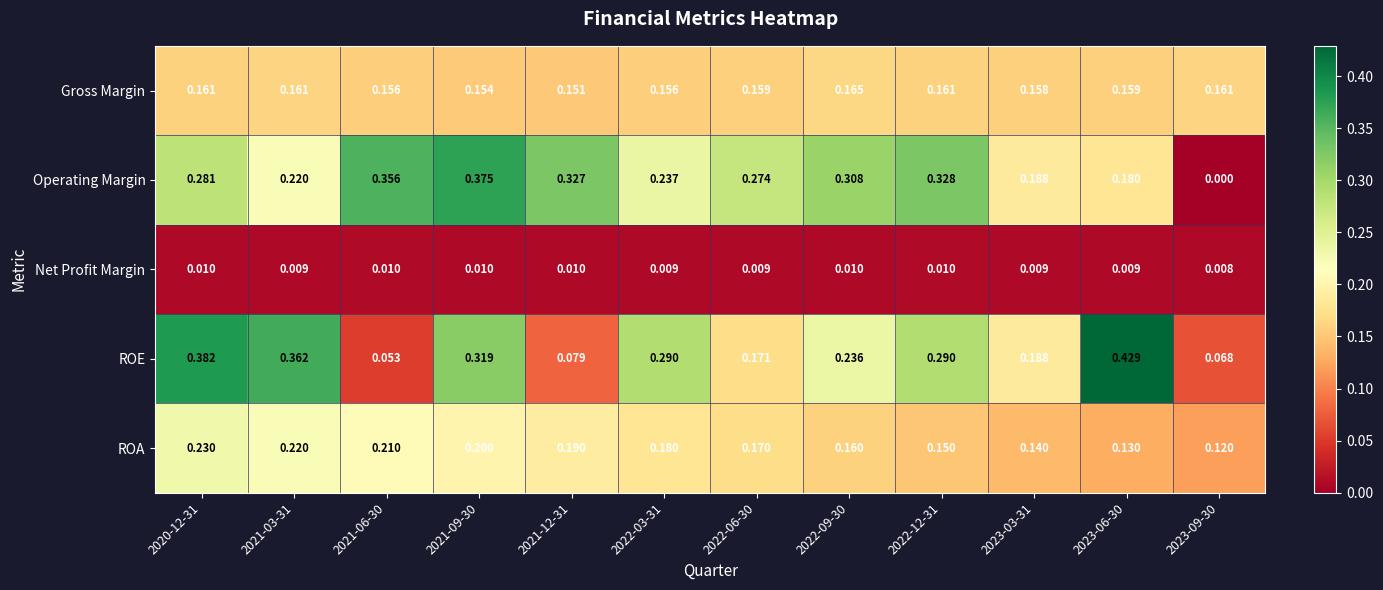

Rank the series at 2022-06-30 from highest to lowest value.

Operating Margin, ROE, ROA, Gross Margin, Net Profit Margin